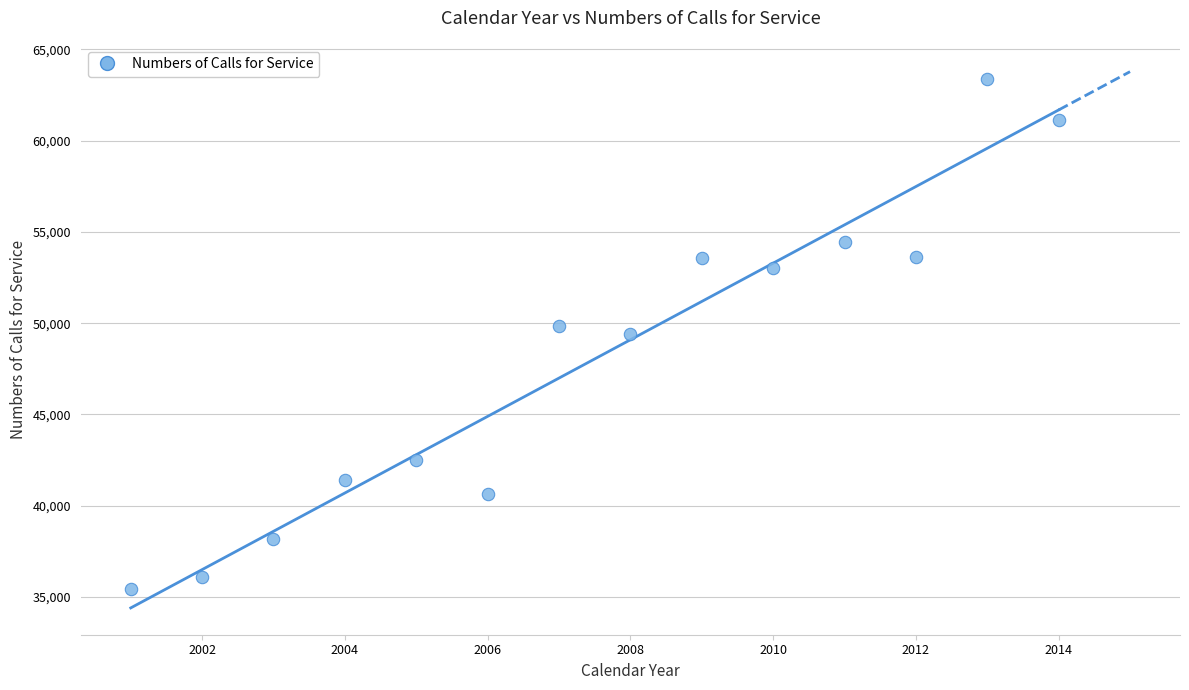

What is the range of X values (max minus min)?

13